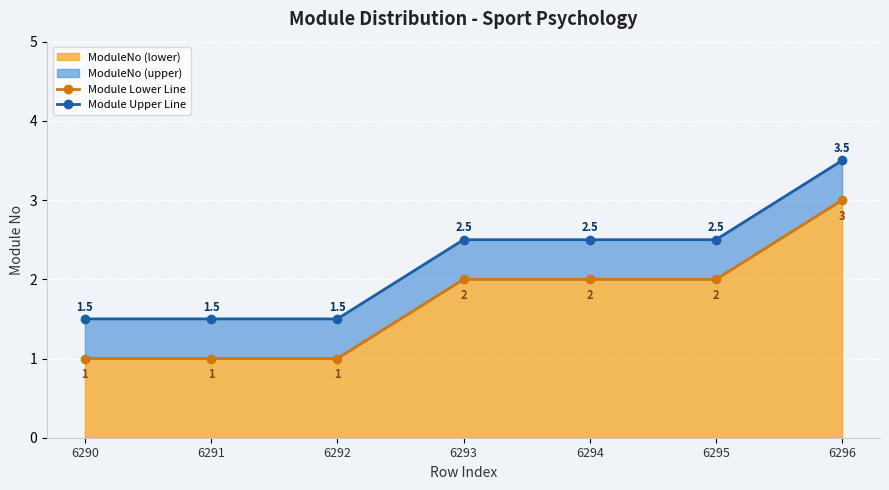

Reading left to right, what are all the values shown in this chart?

Module Lower Line: 1.0	1.0	1.0	2.0	2.0	2.0	3.0
Module Upper Line: 1.5	1.5	1.5	2.5	2.5	2.5	3.5